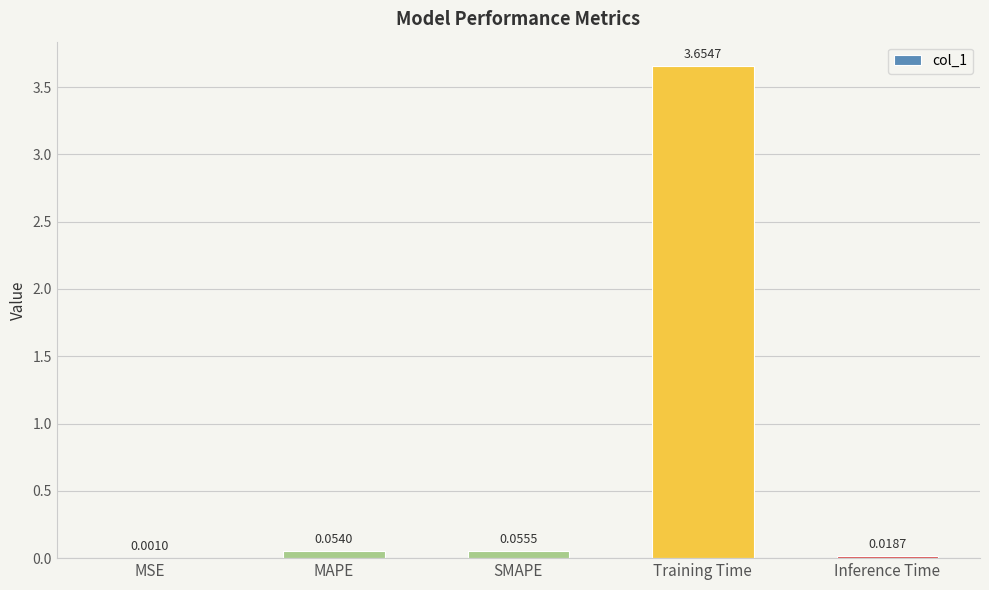

Where is the data nearest to the value 1?

SMAPE